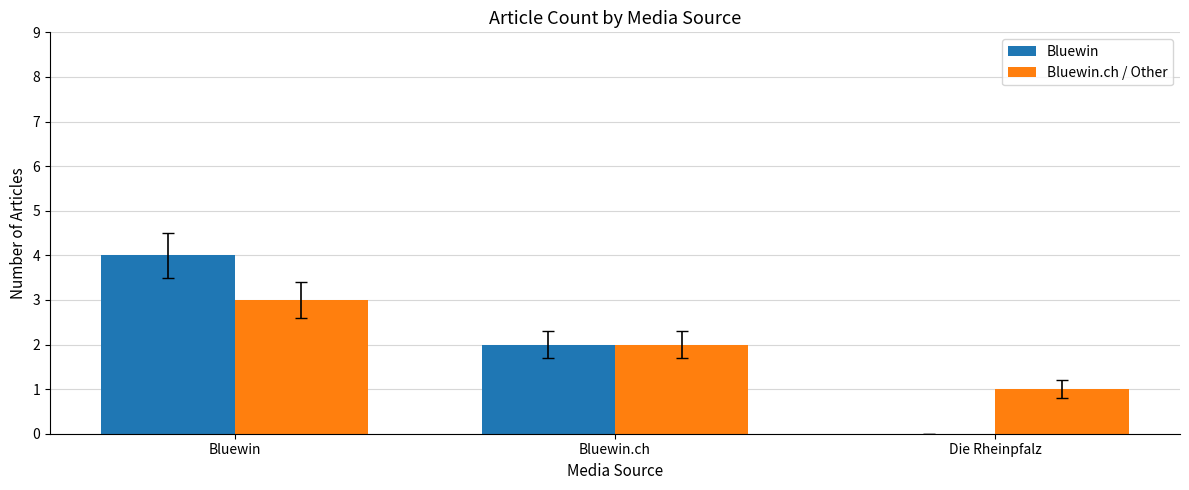

Between Bluewin and Bluewin.ch, which series saw the biggest shift?

Bluewin